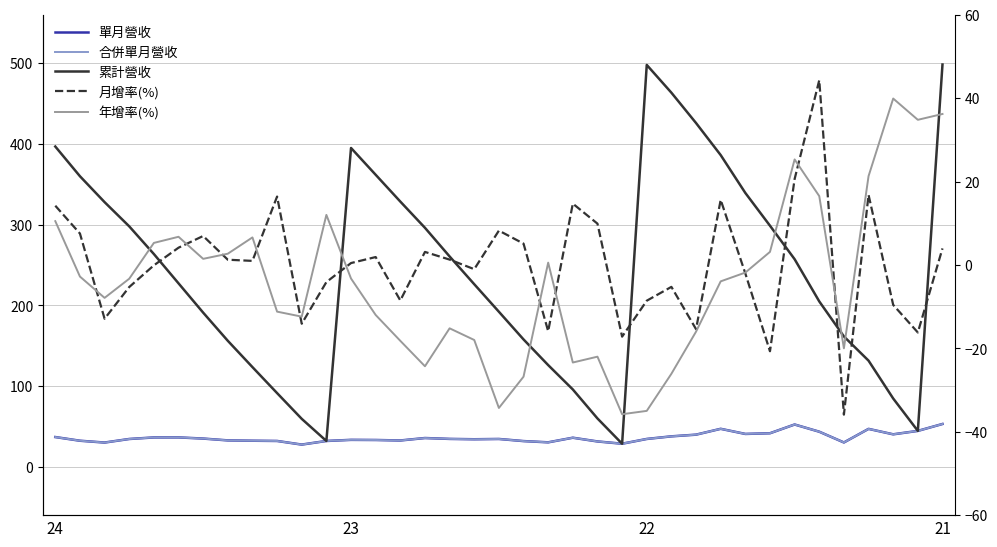

Is this an area chart (filled region under the line)?

No